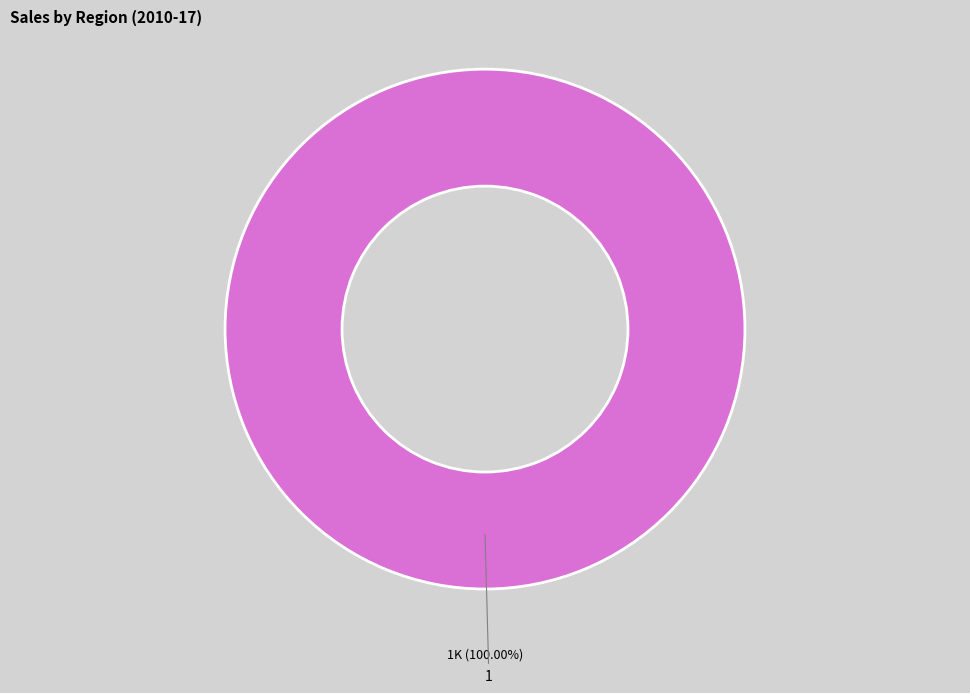

Is there a majority slice in this chart?

Yes